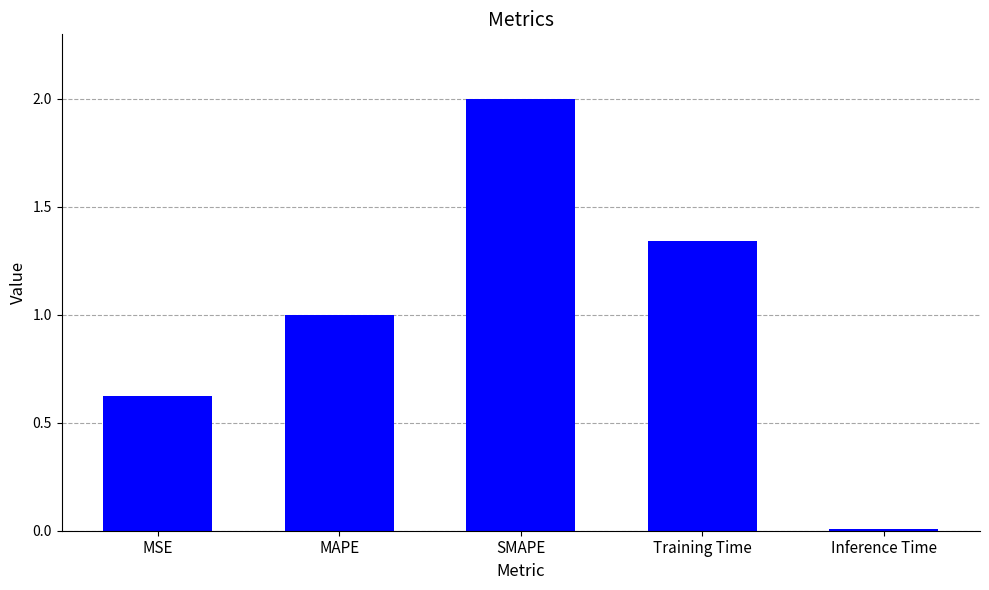

What is the greatest value displayed?

2.0